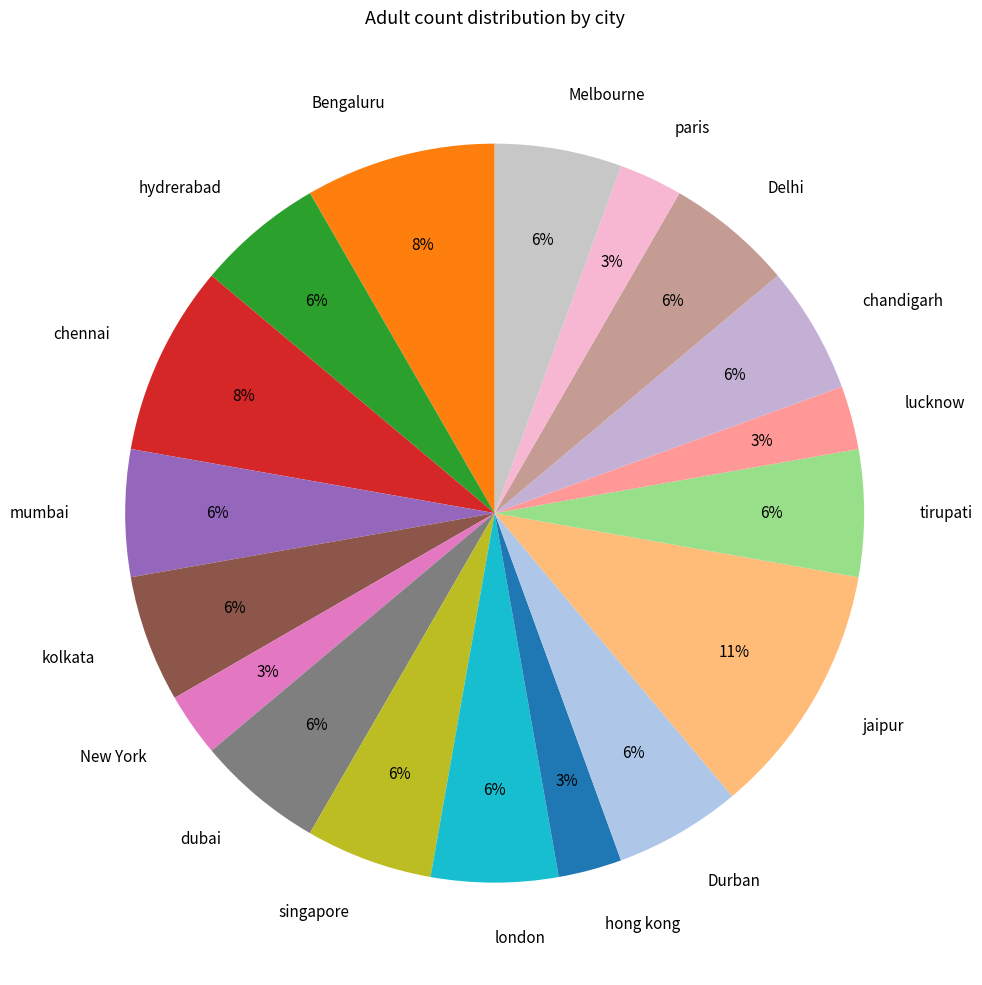

True or false: Durban accounts for 13% of the total.

False